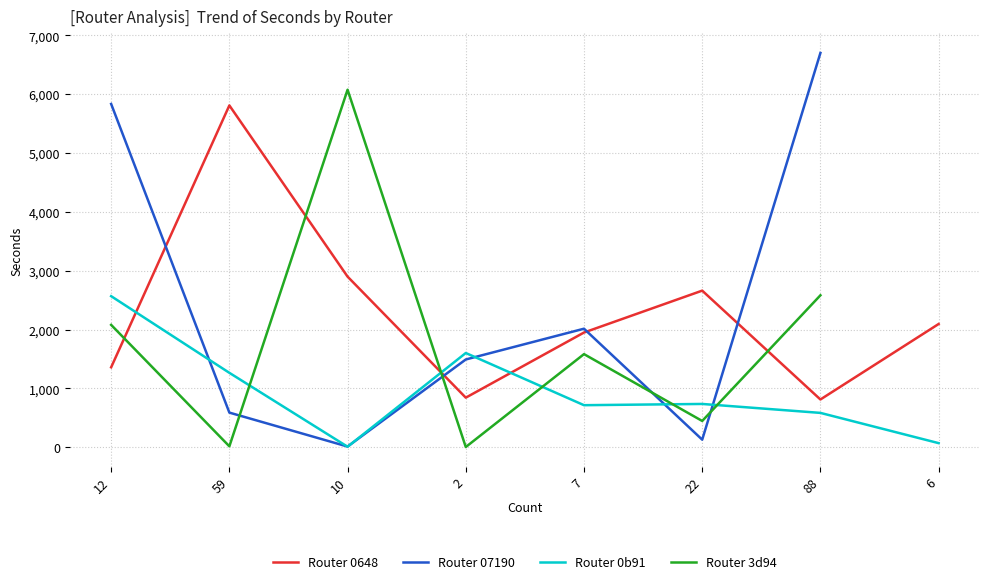

Which has a higher value, 22 or 7?

22